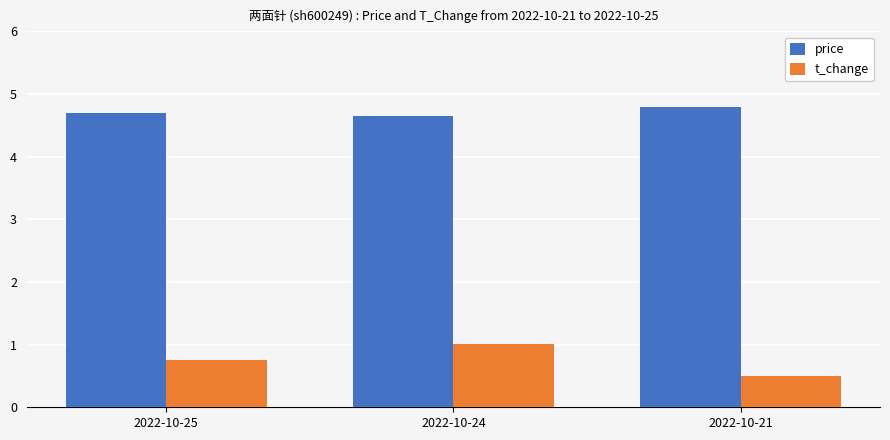

What is the sum of all t_change values?

2.3